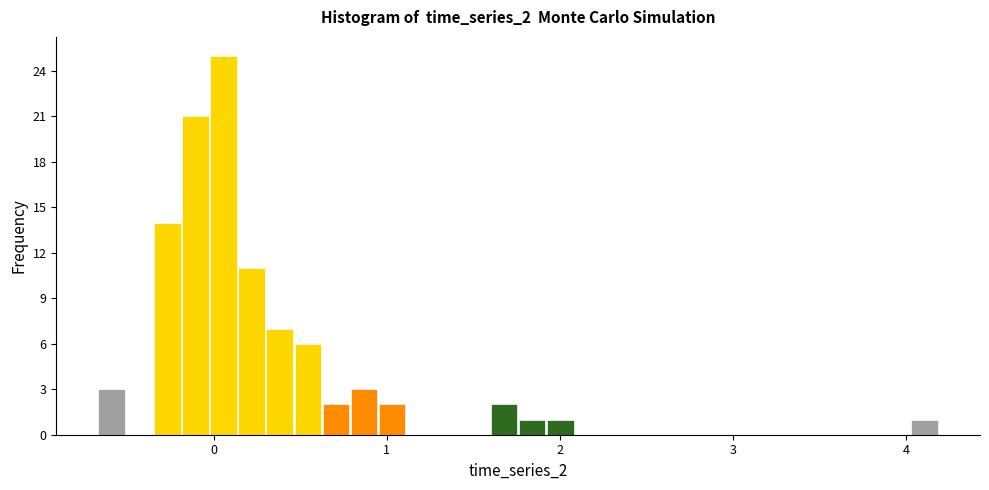

Around what value on the x-axis is the tallest bar? Give the approximate position of its centre, as read against the axis.

0.1